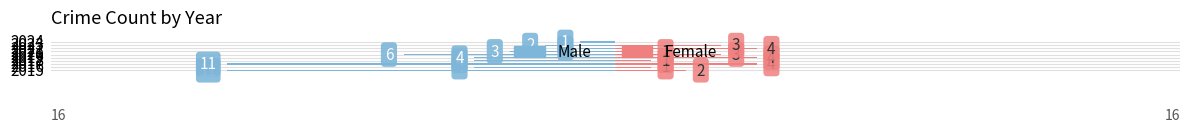

How many groups of bars are there?

10